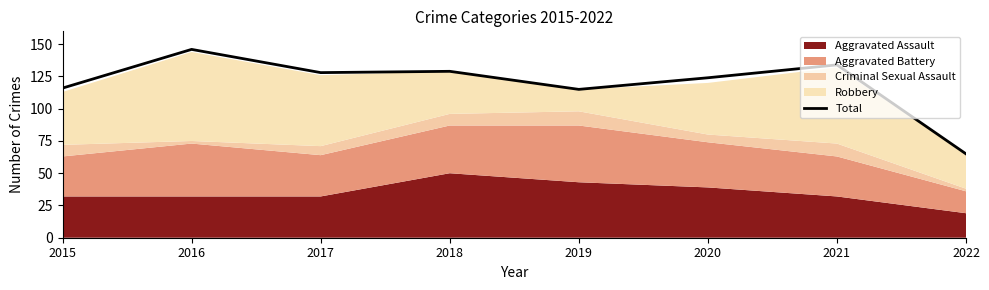

What is the greatest value displayed?

146